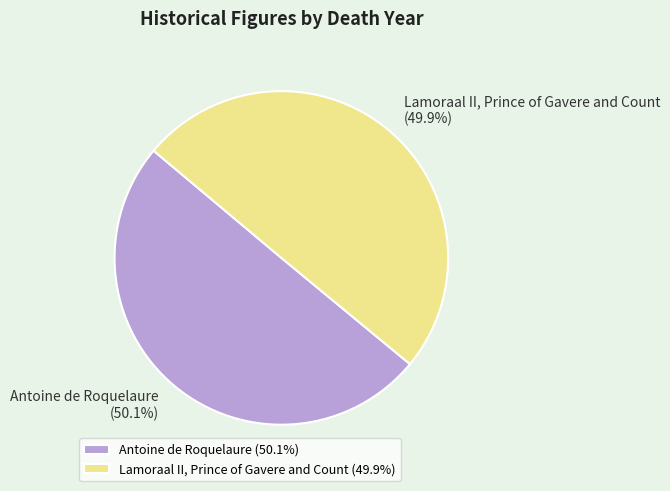

True or false: Antoine de Roquelaure accounts for 60% of the total.

False